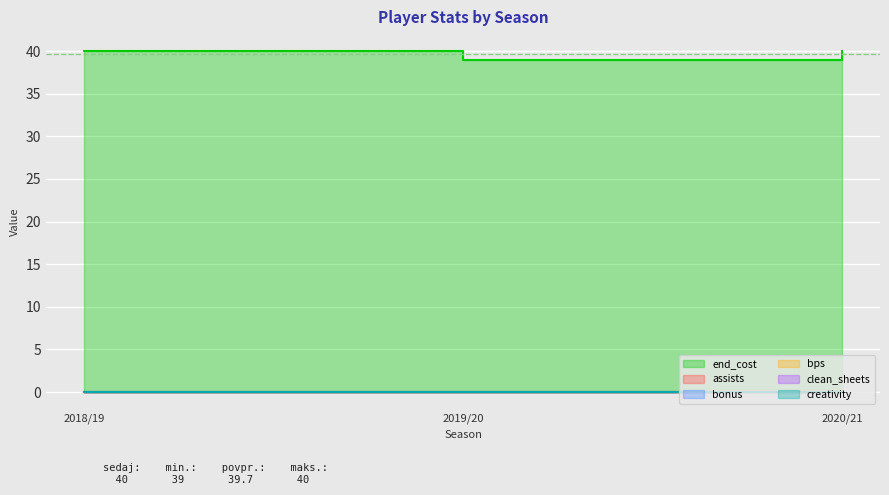

What is the label of the 1st point from the right?

2020/21